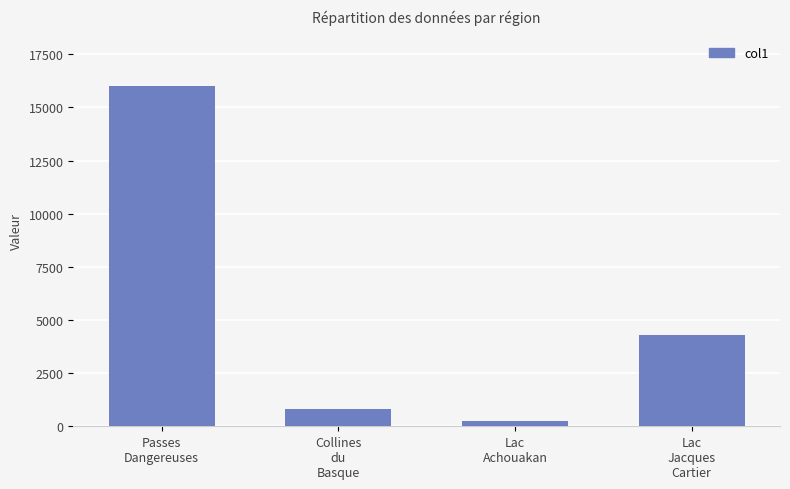

What is the sum of all values?

21335.2